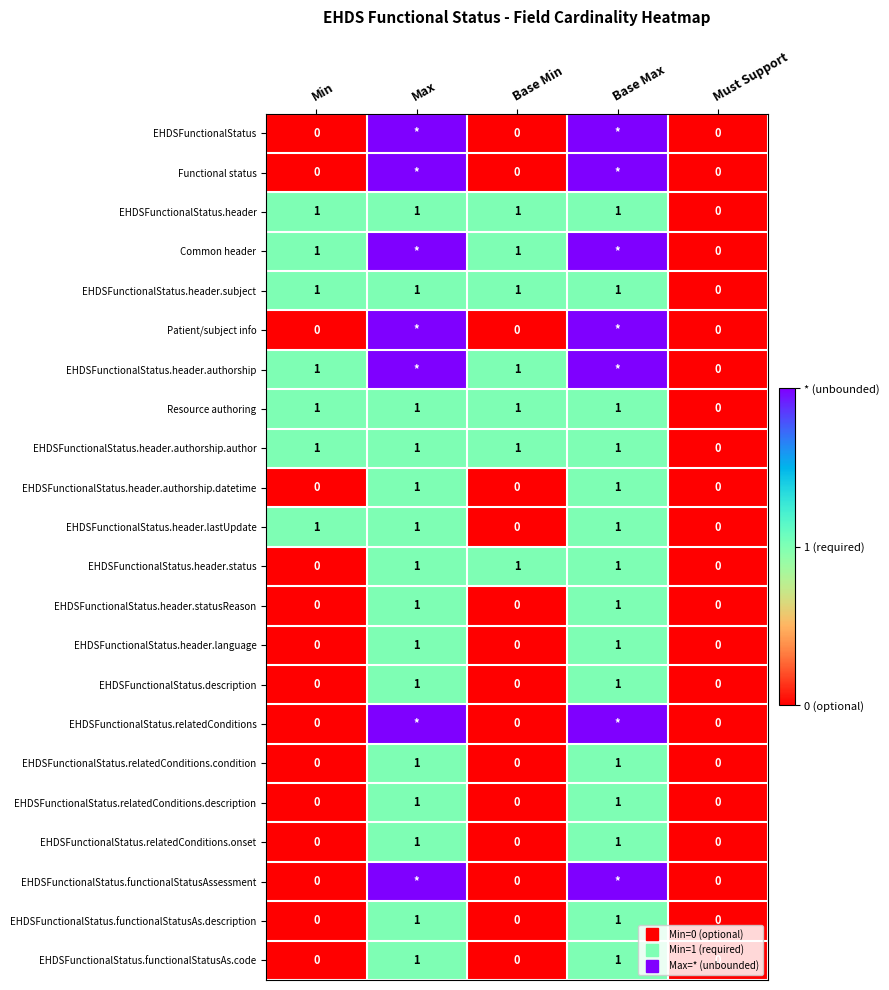

Between Base Min and Min, which is larger?

Base Min